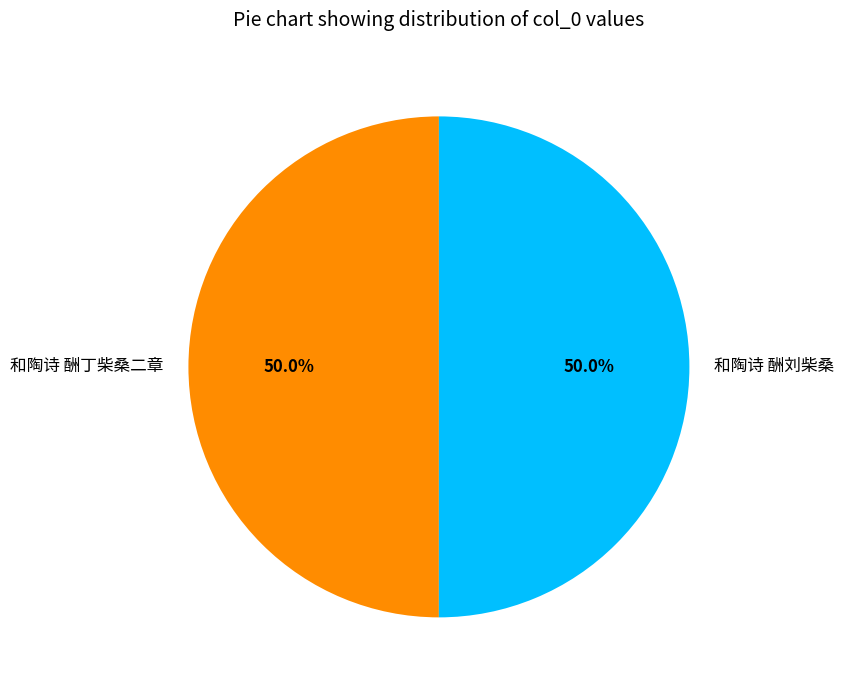

What is the total percentage of 和陶诗 酬丁柴桑二章 and 和陶诗 酬刘柴桑?

100.0%